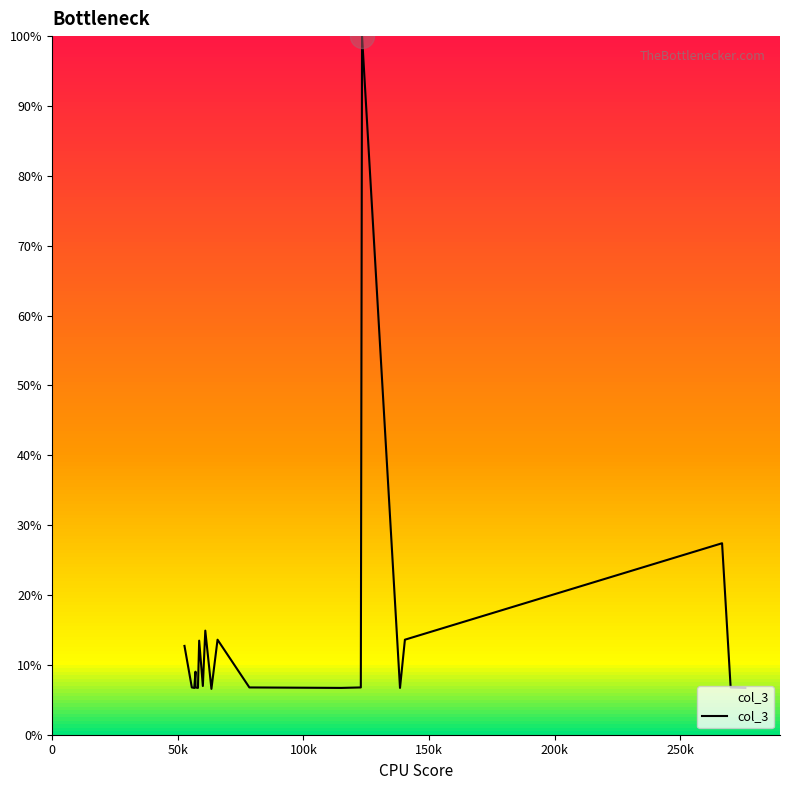

Which has a higher value, 150k or 100k?

150k